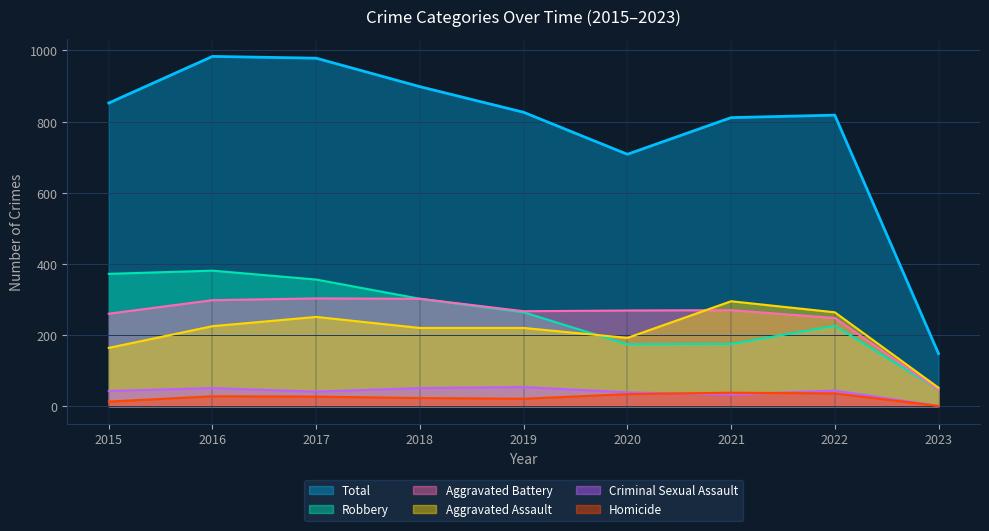

What is the value of the Criminal Sexual Assault point at the 2nd from the left?

51